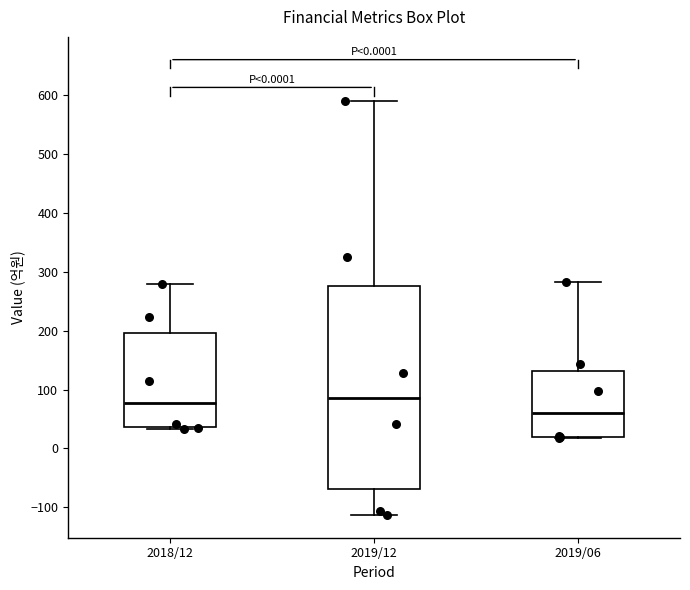

Which box is the tallest, from its lower edge to its upper edge?

2019/12